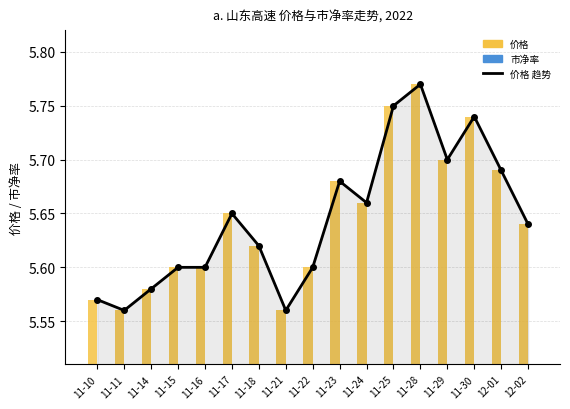

At which category is the sum across all series the highest?

11-28